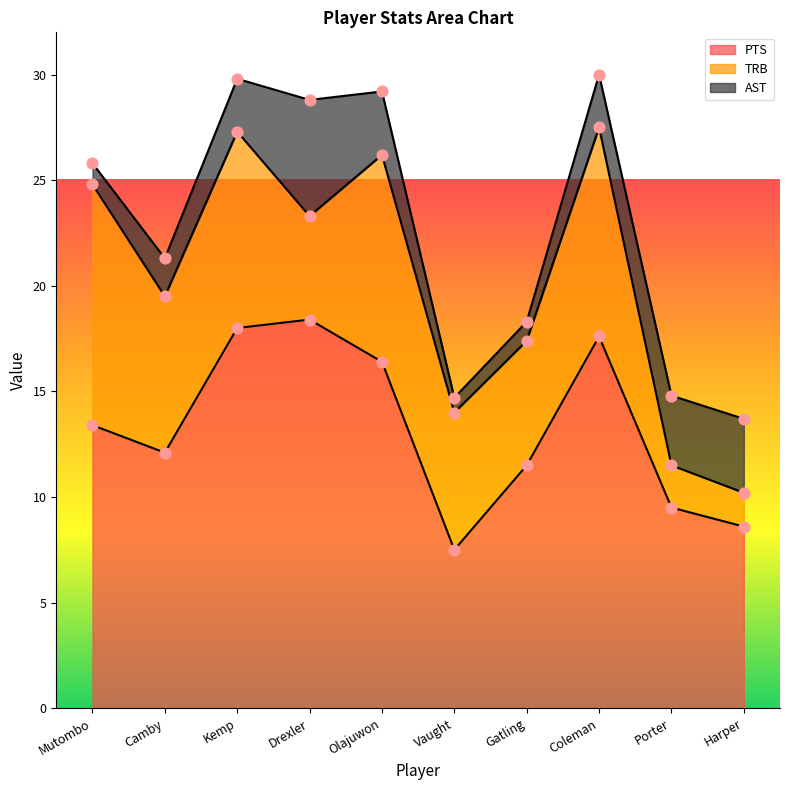

At which category is the sum across all series the highest?

Coleman